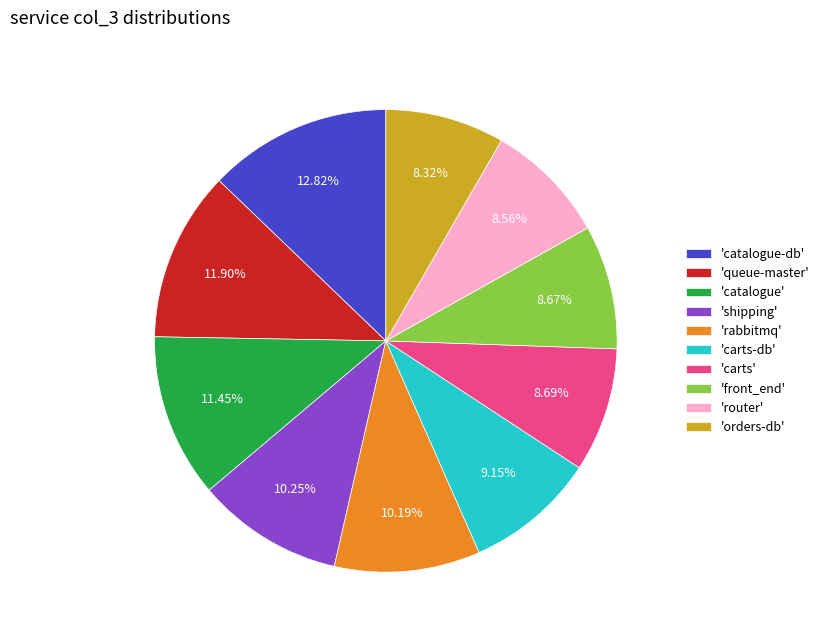

Combined, do 'carts' and 'router' account for over 50%?

No